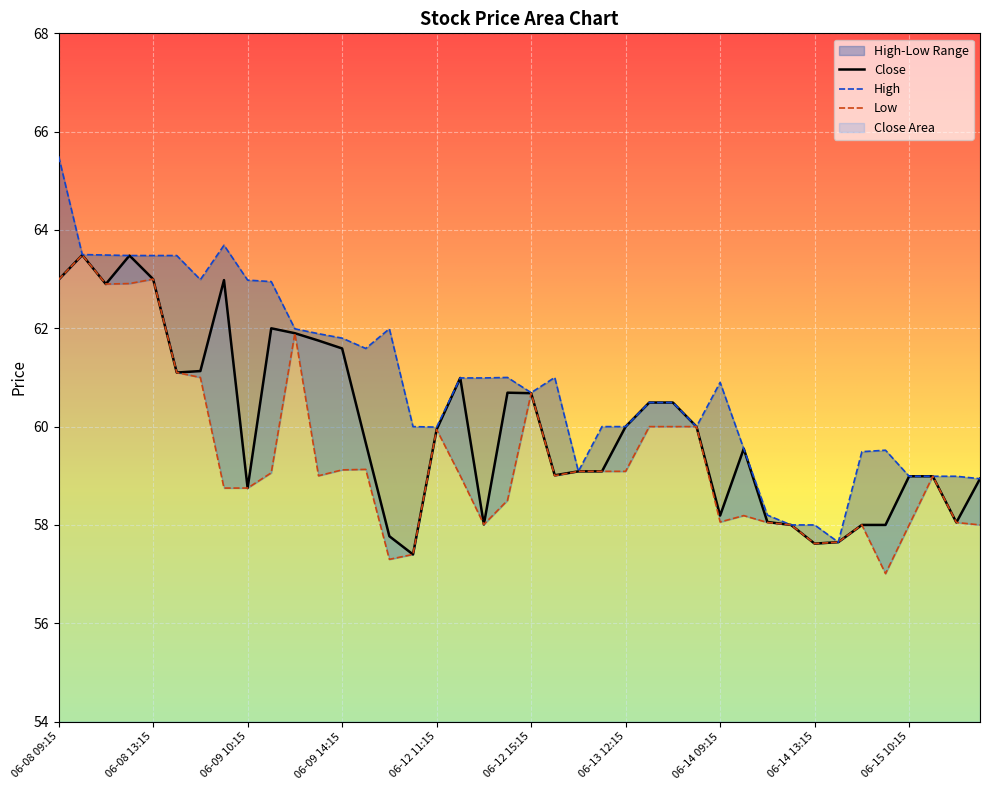

Is it true that High equals 31.4 at 06-15 13:15?

False